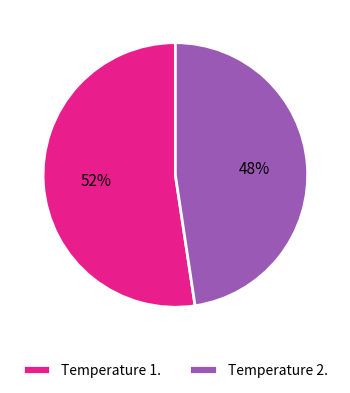

Which slice represents more than half of the pie?

Temperature 1.